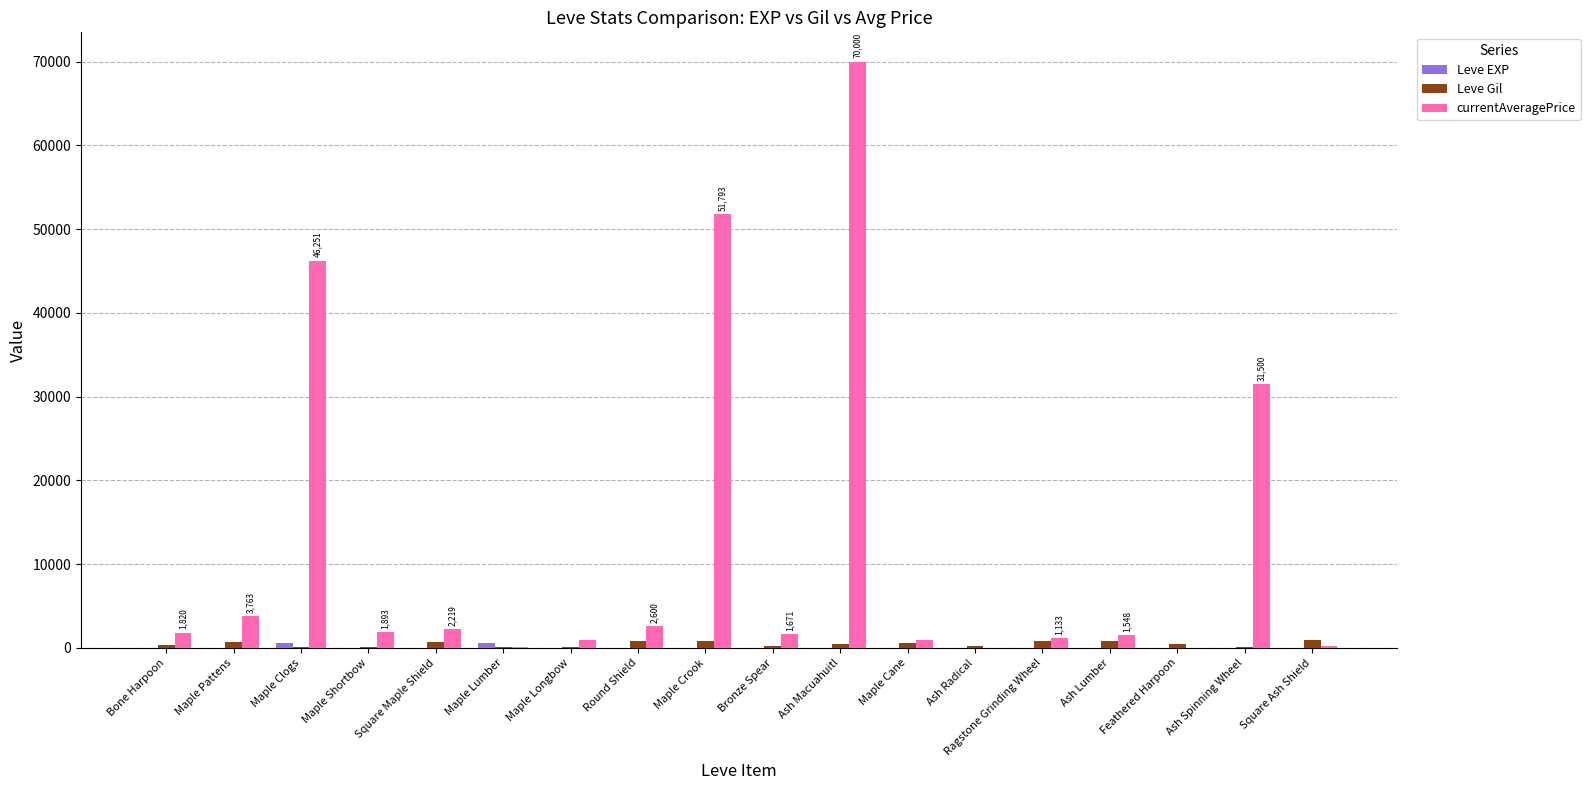

Which series has the largest total across all categories?

currentAveragePrice